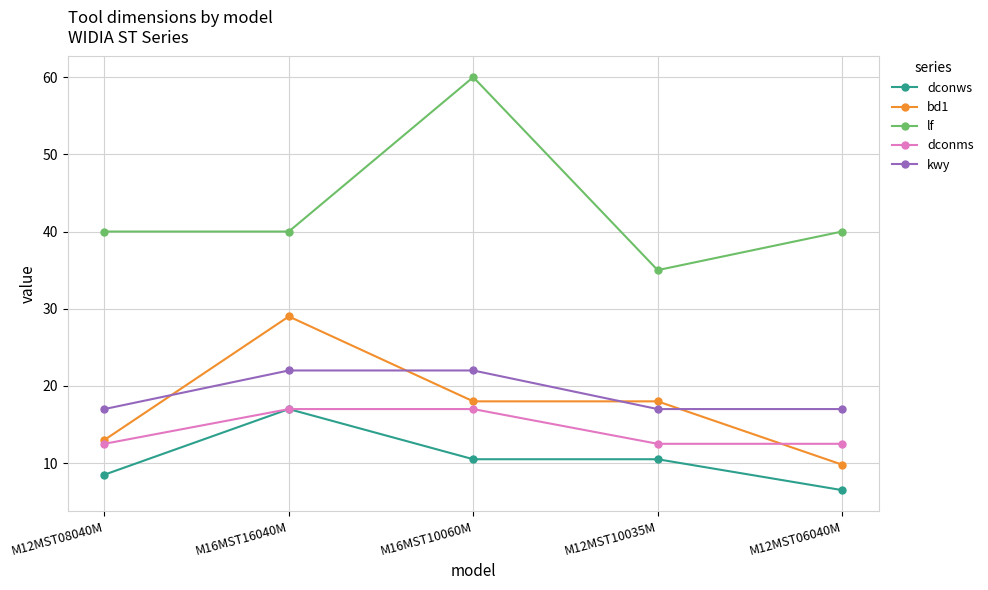

How many distinct data groups are displayed?

5